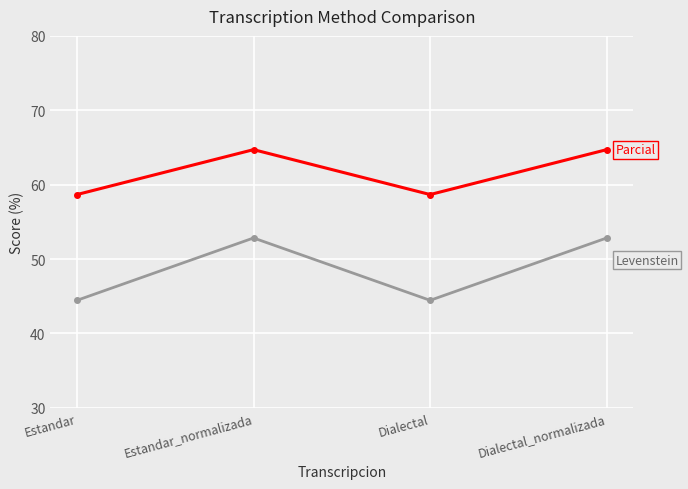

How many categories are shown in the chart?

4